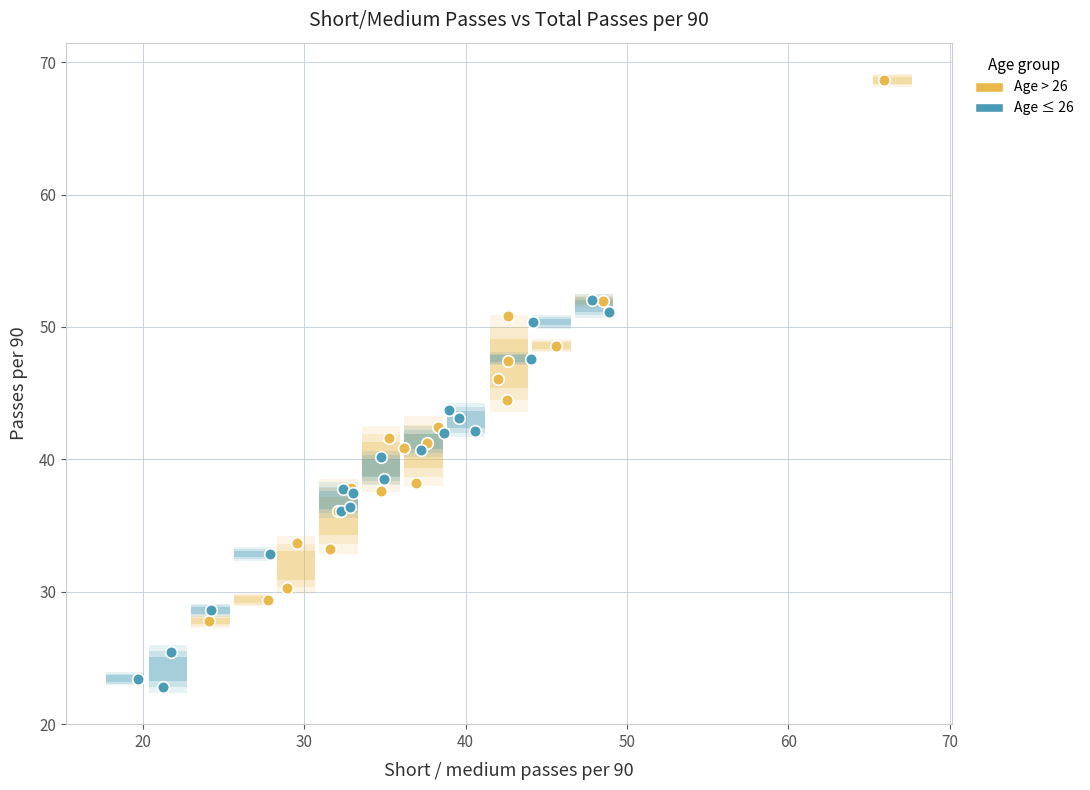

What are all the series names shown in the legend?

Age > 26, Age ≤ 26